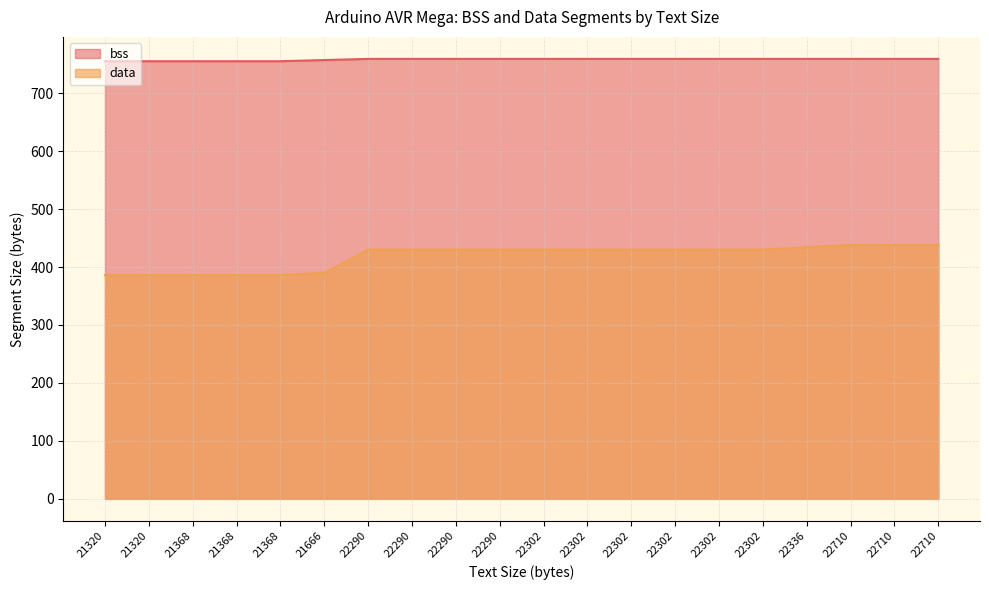

True or false: bss and data cross at least once.

False